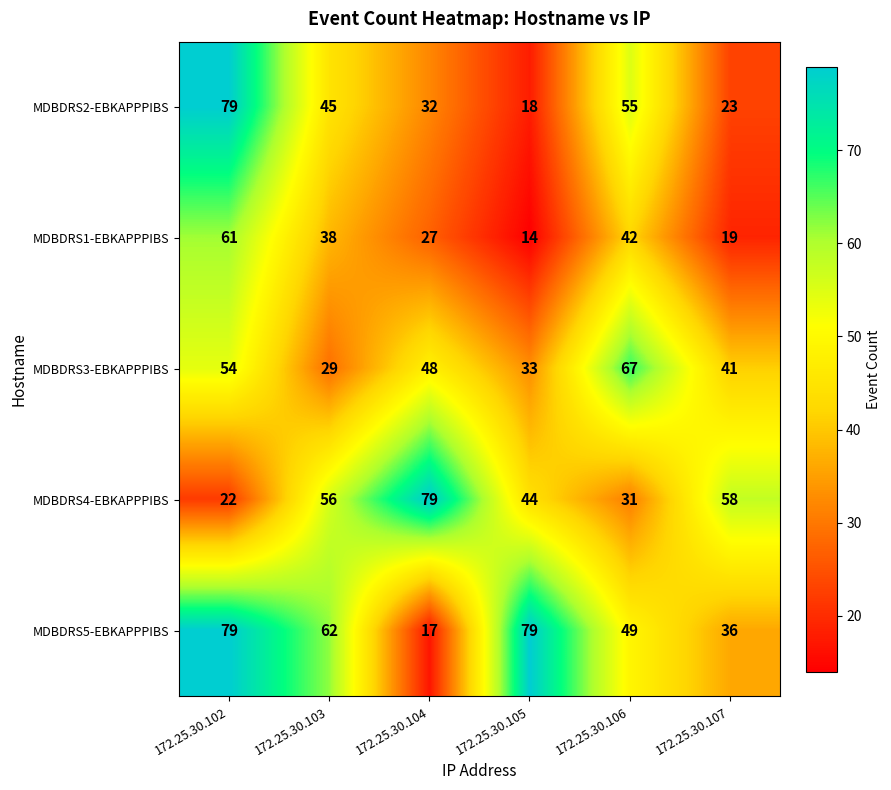

What is the difference between the maximum and minimum values in the MDBDRS2-EBKAPPPIBS series?

61